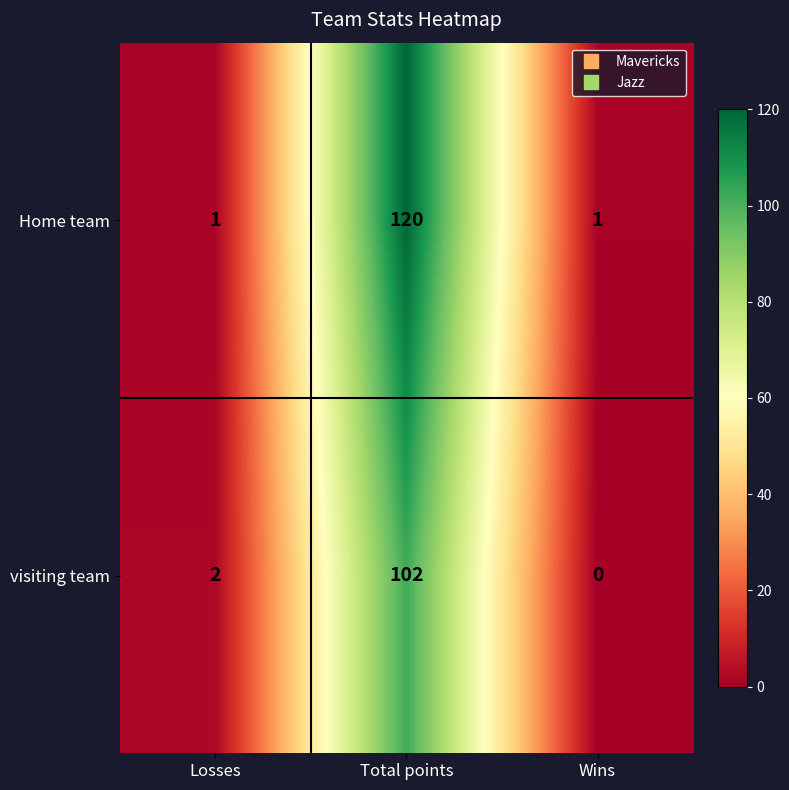

Where is visiting team nearest to the value 51?

Losses